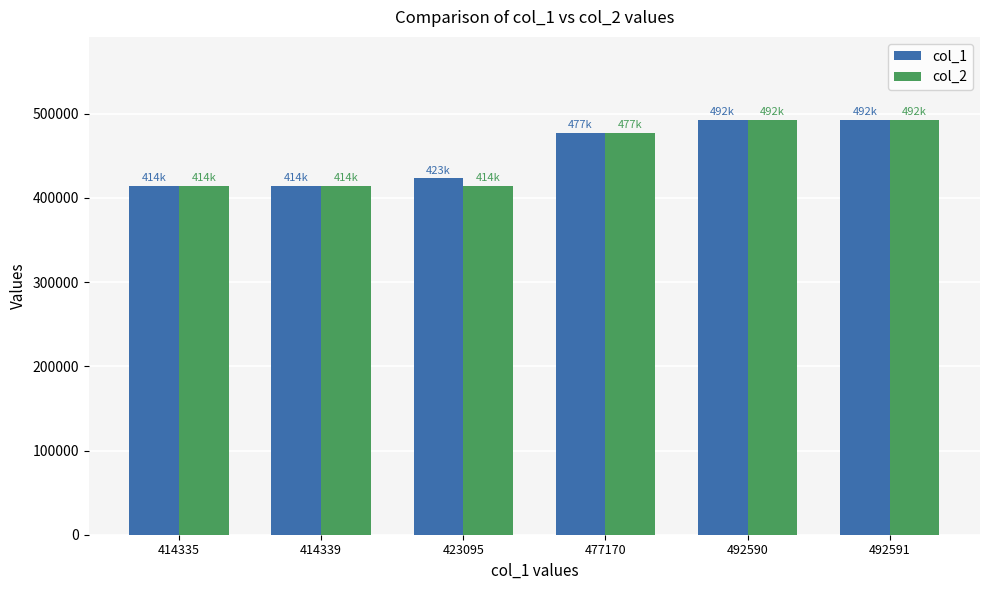

What is the difference between the second highest and minimum values in the col_1 series?

78255